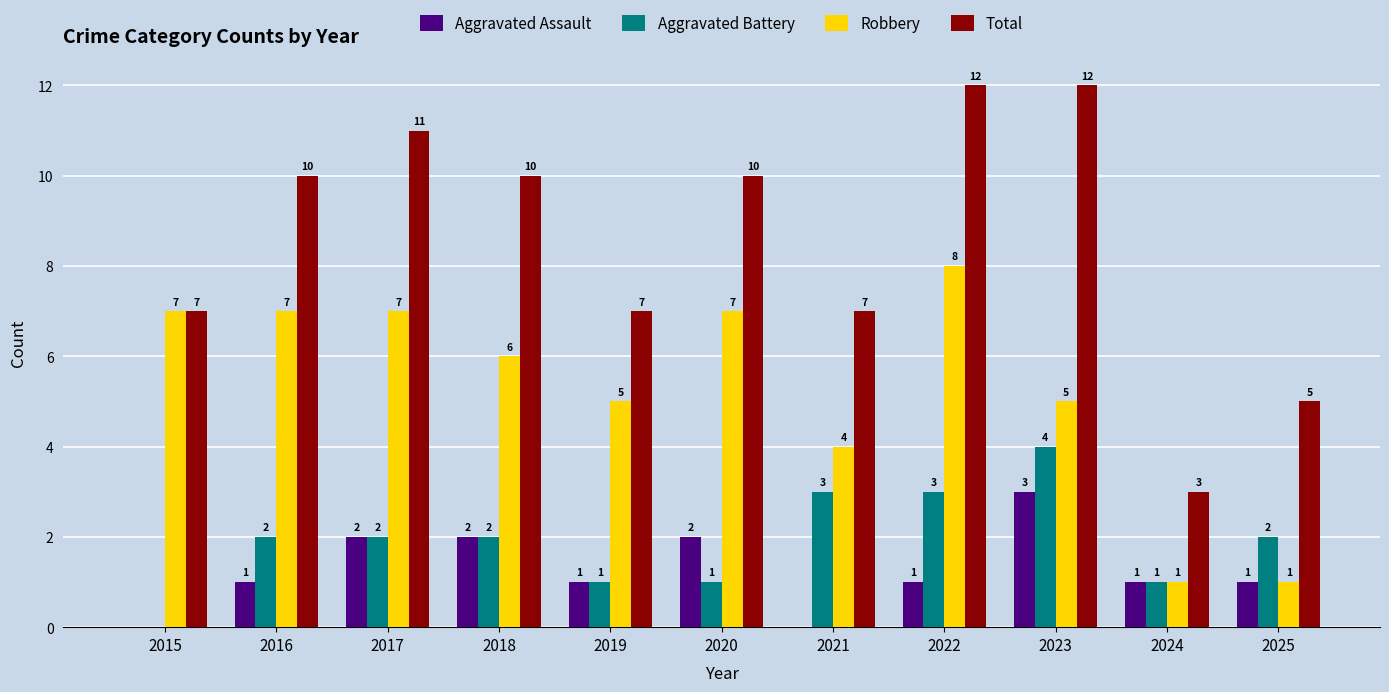

At which label does Robbery first exceed 6?

2015